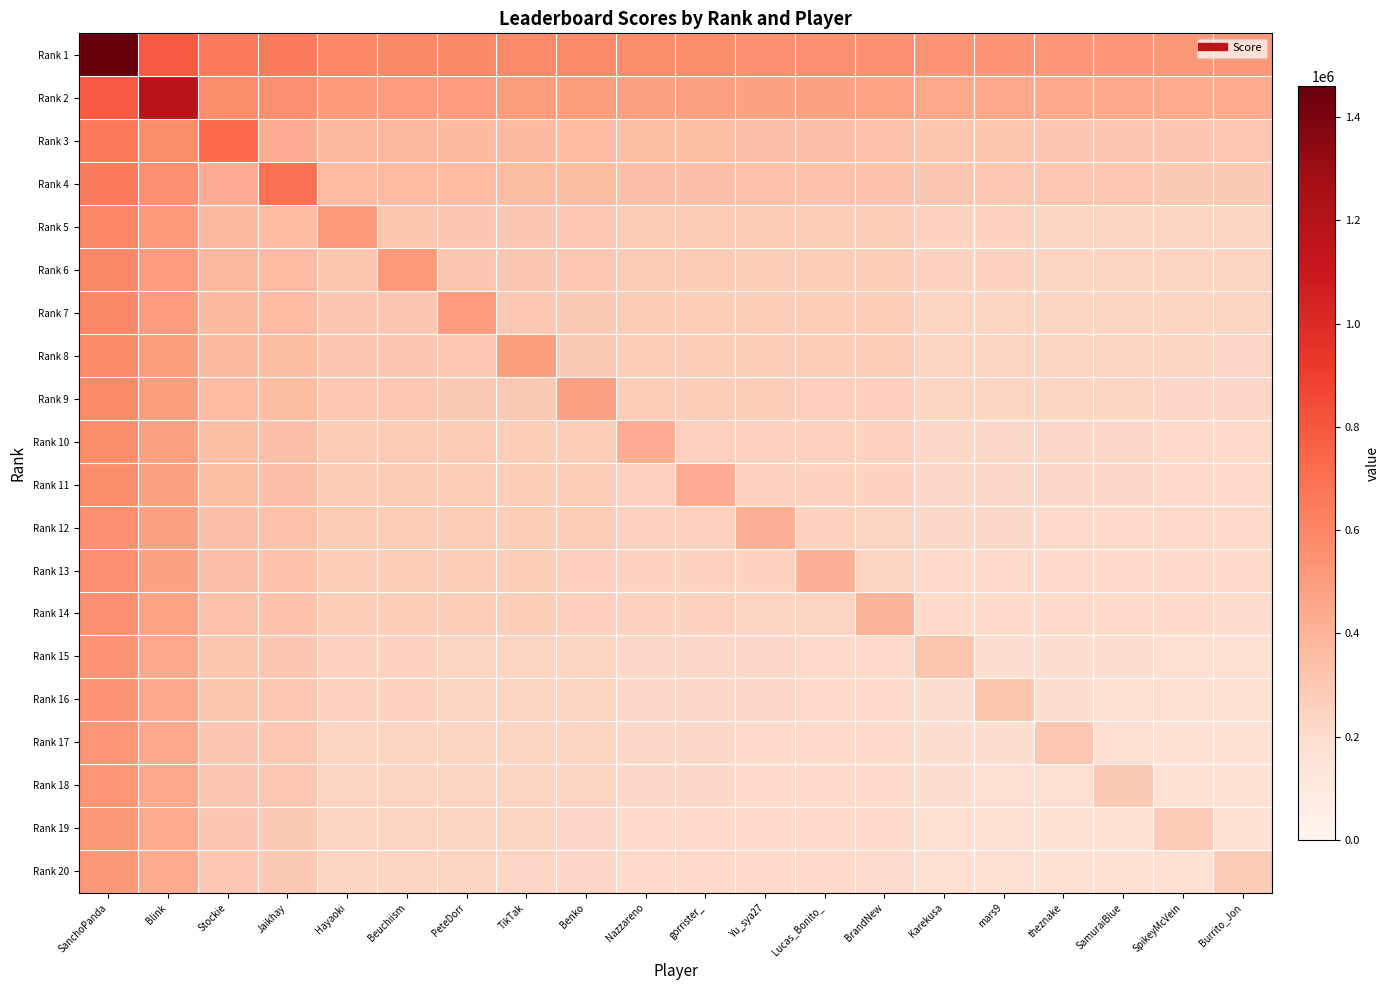

Reading right to left, list all the values displayed in this chart.

Rank 1: Burrito_Jon=521849.1	SpikeyMcVein=524156.7	SamuraiBlue=526822.5	theznake=527634.6	mars9=530813.4	Karekusa=532242.6	BrandNew=557124.0	Lucas_Bonito_=559393.8	Yu_sya27=562050.0	gorrister_=565851.6	Nazzareno=567301.5	Benko=583067.4	TikTak=587210.4	PeteDorr=588652.5	Beuchiism=592837.8	Hayaoki=593347.2	Jaikhay=647124.6	Stockie=654154.8	Blink=790180.5	SanchoPanda=1459754.0
Rank 2: Burrito_Jon=436177.2	SpikeyMcVein=438484.8	SamuraiBlue=441150.6	theznake=441962.7	mars9=445141.5	Karekusa=446570.7	BrandNew=471452.1	Lucas_Bonito_=473721.9	Yu_sya27=476378.1	gorrister_=480179.7	Nazzareno=481629.6	Benko=497395.5	TikTak=501538.5	PeteDorr=502980.6	Beuchiism=507165.9	Hayaoki=507675.3	Jaikhay=561452.7	Stockie=568482.9	Blink=1174181.0	SanchoPanda=790180.5
Rank 3: Burrito_Jon=300151.5	SpikeyMcVein=302459.1	SamuraiBlue=305124.9	theznake=305937.0	mars9=309115.8	Karekusa=310545.0	BrandNew=335426.4	Lucas_Bonito_=337696.2	Yu_sya27=340352.4	gorrister_=344154.0	Nazzareno=345603.9	Benko=361369.8	TikTak=365512.8	PeteDorr=366954.9	Beuchiism=371140.2	Hayaoki=371649.6	Jaikhay=425427.0	Stockie=720762.0	Blink=568482.9	SanchoPanda=654154.8
Rank 4: Burrito_Jon=293121.3	SpikeyMcVein=295428.9	SamuraiBlue=298094.7	theznake=298906.8	mars9=302085.6	Karekusa=303514.8	BrandNew=328396.2	Lucas_Bonito_=330666.0	Yu_sya27=333322.2	gorrister_=337123.8	Nazzareno=338573.7	Benko=354339.6	TikTak=358482.6	PeteDorr=359924.7	Beuchiism=364110.0	Hayaoki=364619.4	Jaikhay=697328.0	Stockie=425427.0	Blink=561452.7	SanchoPanda=647124.6
Rank 5: Burrito_Jon=239343.9	SpikeyMcVein=241651.5	SamuraiBlue=244317.3	theznake=245129.4	mars9=248308.2	Karekusa=249737.4	BrandNew=274618.8	Lucas_Bonito_=276888.6	Yu_sya27=279544.8	gorrister_=283346.4	Nazzareno=284796.3	Benko=300562.2	TikTak=304705.2	PeteDorr=306147.3	Beuchiism=310332.6	Hayaoki=518070.0	Jaikhay=364619.4	Stockie=371649.6	Blink=507675.3	SanchoPanda=593347.2
Rank 6: Burrito_Jon=238834.5	SpikeyMcVein=241142.1	SamuraiBlue=243807.9	theznake=244620.0	mars9=247798.8	Karekusa=249228.0	BrandNew=274109.4	Lucas_Bonito_=276379.2	Yu_sya27=279035.4	gorrister_=282837.0	Nazzareno=284286.9	Benko=300052.8	TikTak=304195.8	PeteDorr=305637.9	Beuchiism=516372.0	Hayaoki=310332.6	Jaikhay=364110.0	Stockie=371140.2	Blink=507165.9	SanchoPanda=592837.8
Rank 7: Burrito_Jon=234649.2	SpikeyMcVein=236956.8	SamuraiBlue=239622.6	theznake=240434.7	mars9=243613.5	Karekusa=245042.7	BrandNew=269924.1	Lucas_Bonito_=272193.9	Yu_sya27=274850.1	gorrister_=278651.7	Nazzareno=280101.6	Benko=295867.5	TikTak=300010.5	PeteDorr=502421.0	Beuchiism=305637.9	Hayaoki=306147.3	Jaikhay=359924.7	Stockie=366954.9	Blink=502980.6	SanchoPanda=588652.5
Rank 8: Burrito_Jon=233207.1	SpikeyMcVein=235514.7	SamuraiBlue=238180.5	theznake=238992.6	mars9=242171.4	Karekusa=243600.6	BrandNew=268482.0	Lucas_Bonito_=270751.8	Yu_sya27=273408.0	gorrister_=277209.6	Nazzareno=278659.5	Benko=294425.4	TikTak=497614.0	PeteDorr=300010.5	Beuchiism=304195.8	Hayaoki=304705.2	Jaikhay=358482.6	Stockie=365512.8	Blink=501538.5	SanchoPanda=587210.4
Rank 9: Burrito_Jon=229064.1	SpikeyMcVein=231371.7	SamuraiBlue=234037.5	theznake=234849.6	mars9=238028.4	Karekusa=239457.6	BrandNew=264339.0	Lucas_Bonito_=266608.8	Yu_sya27=269265.0	gorrister_=273066.6	Nazzareno=274516.5	Benko=483804.0	TikTak=294425.4	PeteDorr=295867.5	Beuchiism=300052.8	Hayaoki=300562.2	Jaikhay=354339.6	Stockie=361369.8	Blink=497395.5	SanchoPanda=583067.4
Rank 10: Burrito_Jon=213298.2	SpikeyMcVein=215605.8	SamuraiBlue=218271.6	theznake=219083.7	mars9=222262.5	Karekusa=223691.7	BrandNew=248573.1	Lucas_Bonito_=250842.9	Yu_sya27=253499.1	gorrister_=257300.7	Nazzareno=431251.0	Benko=274516.5	TikTak=278659.5	PeteDorr=280101.6	Beuchiism=284286.9	Hayaoki=284796.3	Jaikhay=338573.7	Stockie=345603.9	Blink=481629.6	SanchoPanda=567301.5
Rank 11: Burrito_Jon=211848.3	SpikeyMcVein=214155.9	SamuraiBlue=216821.7	theznake=217633.8	mars9=220812.6	Karekusa=222241.8	BrandNew=247123.2	Lucas_Bonito_=249393.0	Yu_sya27=252049.2	gorrister_=426418.0	Nazzareno=257300.7	Benko=273066.6	TikTak=277209.6	PeteDorr=278651.7	Beuchiism=282837.0	Hayaoki=283346.4	Jaikhay=337123.8	Stockie=344154.0	Blink=480179.7	SanchoPanda=565851.6
Rank 12: Burrito_Jon=208046.7	SpikeyMcVein=210354.3	SamuraiBlue=213020.1	theznake=213832.2	mars9=217011.0	Karekusa=218440.2	BrandNew=243321.6	Lucas_Bonito_=245591.4	Yu_sya27=413746.0	gorrister_=252049.2	Nazzareno=253499.1	Benko=269265.0	TikTak=273408.0	PeteDorr=274850.1	Beuchiism=279035.4	Hayaoki=279544.8	Jaikhay=333322.2	Stockie=340352.4	Blink=476378.1	SanchoPanda=562050.0
Rank 13: Burrito_Jon=205390.5	SpikeyMcVein=207698.1	SamuraiBlue=210363.9	theznake=211176.0	mars9=214354.8	Karekusa=215784.0	BrandNew=240665.4	Lucas_Bonito_=404892.0	Yu_sya27=245591.4	gorrister_=249393.0	Nazzareno=250842.9	Benko=266608.8	TikTak=270751.8	PeteDorr=272193.9	Beuchiism=276379.2	Hayaoki=276888.6	Jaikhay=330666.0	Stockie=337696.2	Blink=473721.9	SanchoPanda=559393.8
Rank 14: Burrito_Jon=203120.7	SpikeyMcVein=205428.3	SamuraiBlue=208094.1	theznake=208906.2	mars9=212085.0	Karekusa=213514.2	BrandNew=397326.0	Lucas_Bonito_=240665.4	Yu_sya27=243321.6	gorrister_=247123.2	Nazzareno=248573.1	Benko=264339.0	TikTak=268482.0	PeteDorr=269924.1	Beuchiism=274109.4	Hayaoki=274618.8	Jaikhay=328396.2	Stockie=335426.4	Blink=471452.1	SanchoPanda=557124.0
Rank 15: Burrito_Jon=178239.3	SpikeyMcVein=180546.9	SamuraiBlue=183212.7	theznake=184024.8	mars9=187203.6	Karekusa=314388.0	BrandNew=213514.2	Lucas_Bonito_=215784.0	Yu_sya27=218440.2	gorrister_=222241.8	Nazzareno=223691.7	Benko=239457.6	TikTak=243600.6	PeteDorr=245042.7	Beuchiism=249228.0	Hayaoki=249737.4	Jaikhay=303514.8	Stockie=310545.0	Blink=446570.7	SanchoPanda=532242.6
Rank 16: Burrito_Jon=176810.1	SpikeyMcVein=179117.7	SamuraiBlue=181783.5	theznake=182595.6	mars9=309624.0	Karekusa=187203.6	BrandNew=212085.0	Lucas_Bonito_=214354.8	Yu_sya27=217011.0	gorrister_=220812.6	Nazzareno=222262.5	Benko=238028.4	TikTak=242171.4	PeteDorr=243613.5	Beuchiism=247798.8	Hayaoki=248308.2	Jaikhay=302085.6	Stockie=309115.8	Blink=445141.5	SanchoPanda=530813.4
Rank 17: Burrito_Jon=173631.3	SpikeyMcVein=175938.9	SamuraiBlue=178604.7	theznake=299028.0	mars9=182595.6	Karekusa=184024.8	BrandNew=208906.2	Lucas_Bonito_=211176.0	Yu_sya27=213832.2	gorrister_=217633.8	Nazzareno=219083.7	Benko=234849.6	TikTak=238992.6	PeteDorr=240434.7	Beuchiism=244620.0	Hayaoki=245129.4	Jaikhay=298906.8	Stockie=305937.0	Blink=441962.7	SanchoPanda=527634.6
Rank 18: Burrito_Jon=172819.2	SpikeyMcVein=175126.8	SamuraiBlue=296321.0	theznake=178604.7	mars9=181783.5	Karekusa=183212.7	BrandNew=208094.1	Lucas_Bonito_=210363.9	Yu_sya27=213020.1	gorrister_=216821.7	Nazzareno=218271.6	Benko=234037.5	TikTak=238180.5	PeteDorr=239622.6	Beuchiism=243807.9	Hayaoki=244317.3	Jaikhay=298094.7	Stockie=305124.9	Blink=441150.6	SanchoPanda=526822.5
Rank 19: Burrito_Jon=170153.4	SpikeyMcVein=287435.0	SamuraiBlue=175126.8	theznake=175938.9	mars9=179117.7	Karekusa=180546.9	BrandNew=205428.3	Lucas_Bonito_=207698.1	Yu_sya27=210354.3	gorrister_=214155.9	Nazzareno=215605.8	Benko=231371.7	TikTak=235514.7	PeteDorr=236956.8	Beuchiism=241142.1	Hayaoki=241651.5	Jaikhay=295428.9	Stockie=302459.1	Blink=438484.8	SanchoPanda=524156.7
Rank 20: Burrito_Jon=279743.0	SpikeyMcVein=170153.4	SamuraiBlue=172819.2	theznake=173631.3	mars9=176810.1	Karekusa=178239.3	BrandNew=203120.7	Lucas_Bonito_=205390.5	Yu_sya27=208046.7	gorrister_=211848.3	Nazzareno=213298.2	Benko=229064.1	TikTak=233207.1	PeteDorr=234649.2	Beuchiism=238834.5	Hayaoki=239343.9	Jaikhay=293121.3	Stockie=300151.5	Blink=436177.2	SanchoPanda=521849.1